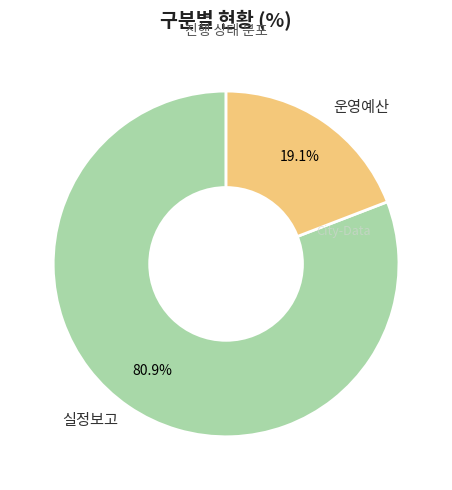

What portion of the pie excludes 실정보고?

19.1%